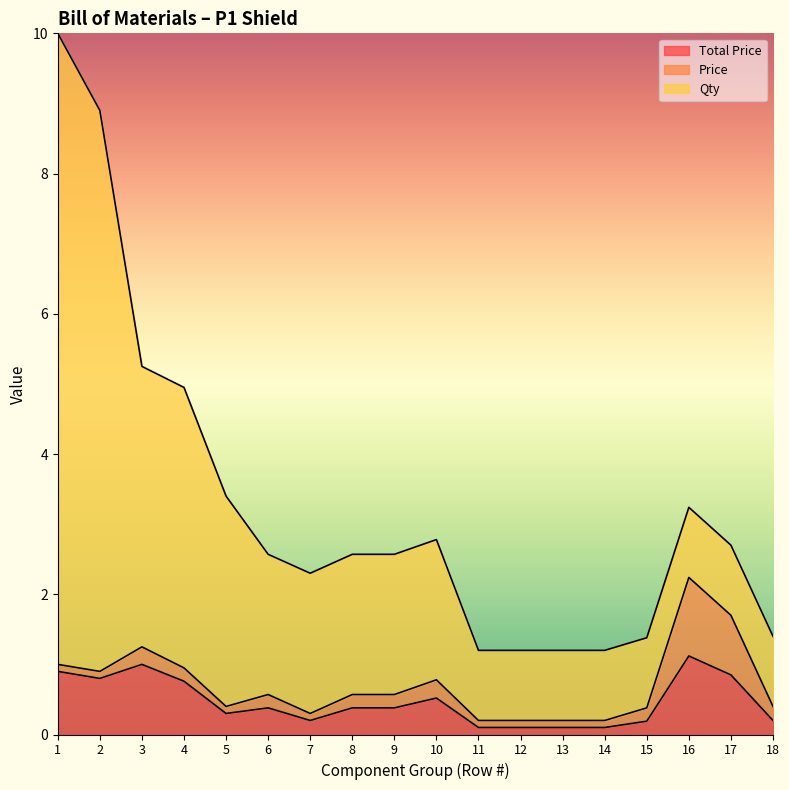

What is the value of the Qty point at the 15th from the left?

1.0